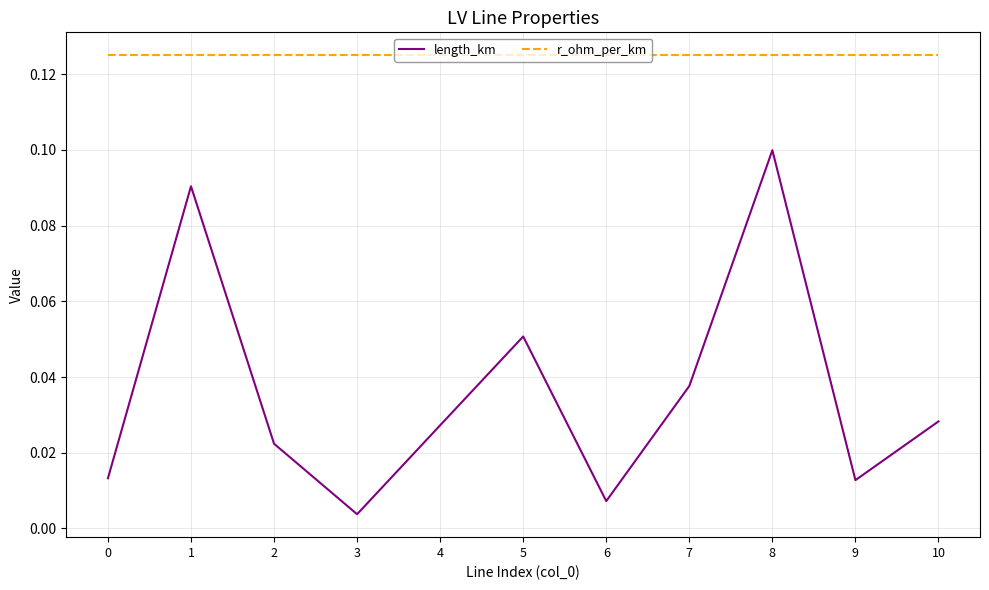

Is the value of length_km at 2 greater than the value of r_ohm_per_km at 7?

No